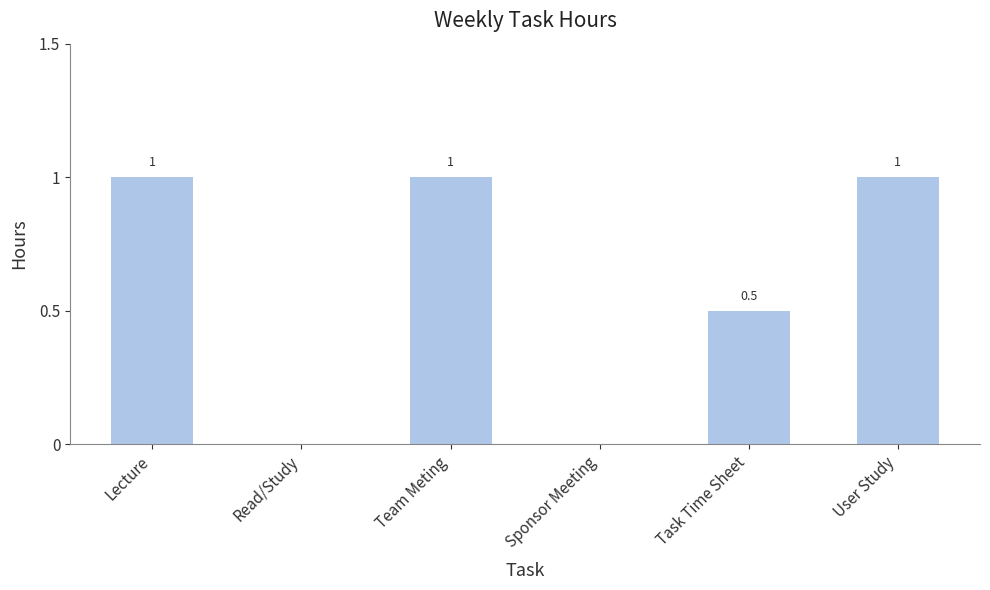

The chart shows a value of 1.0 at Lecture. True or false?

True